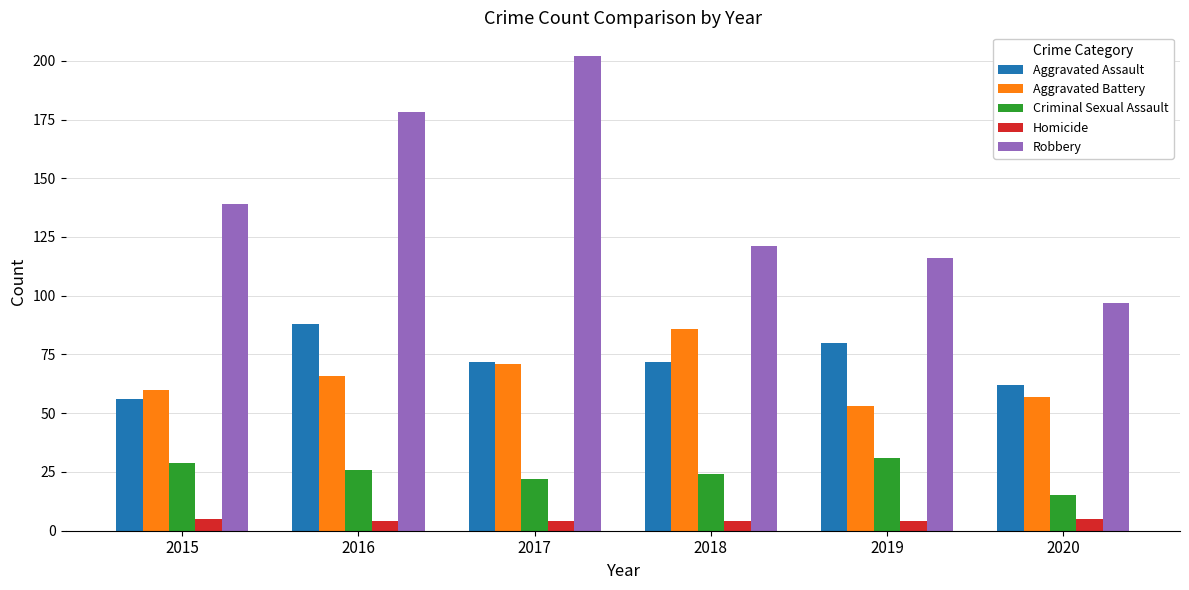

What is the difference between the second highest and minimum values in the Criminal Sexual Assault series?

14